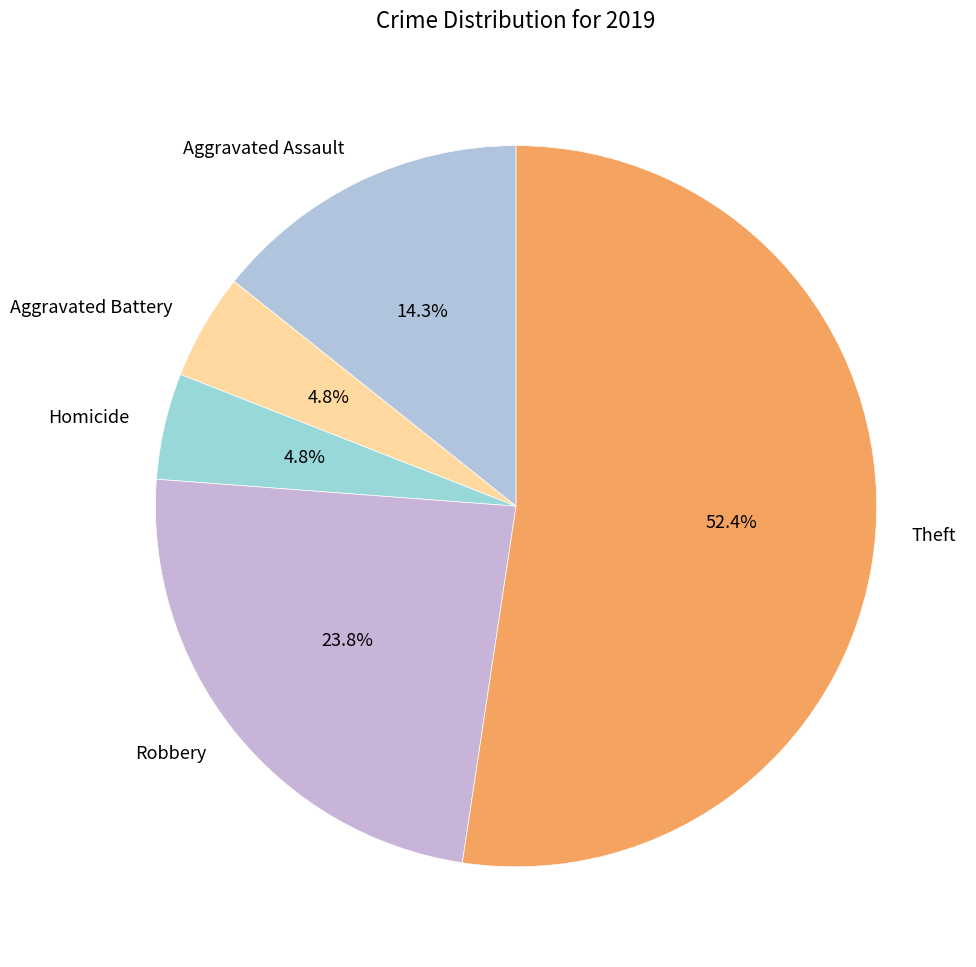

What is the majority slice?

Theft